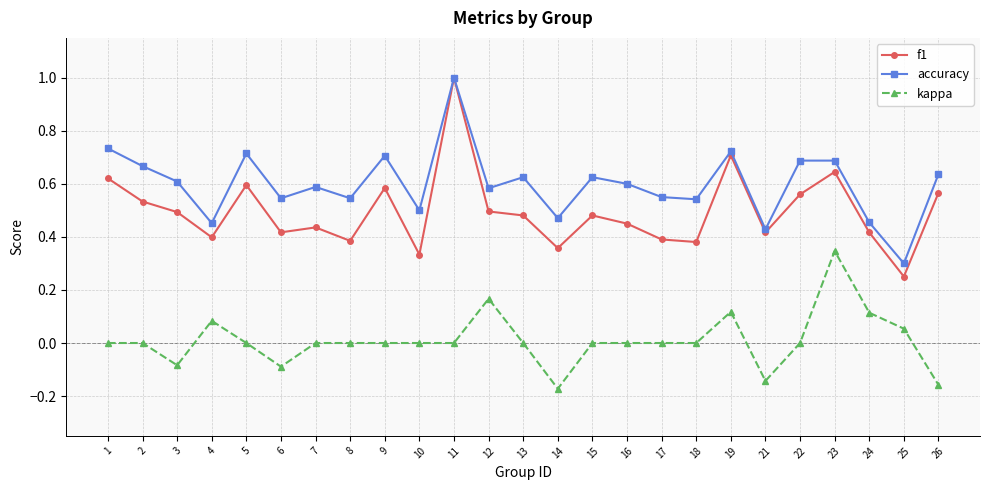

Rank the series at 10 from highest to lowest value.

accuracy, f1, kappa